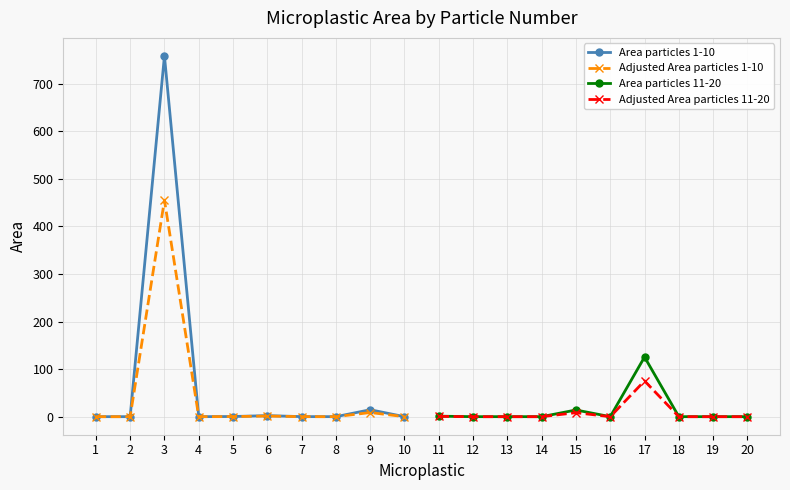

True or false: Area particles 1-10 has a value of 0.2 at 1.

False